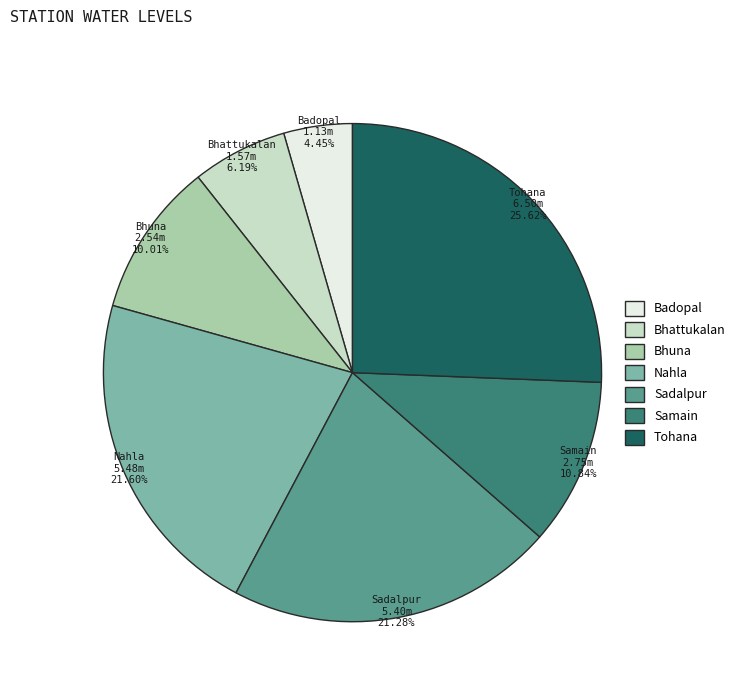

To the nearest percent, what percentage of the pie is Tohana?

26%